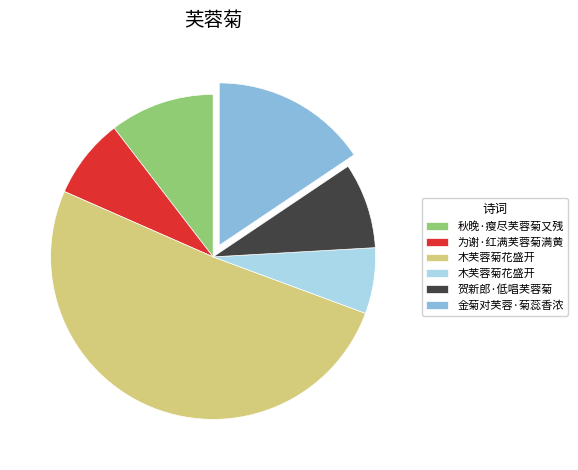

Is there a majority slice in this chart?

Yes